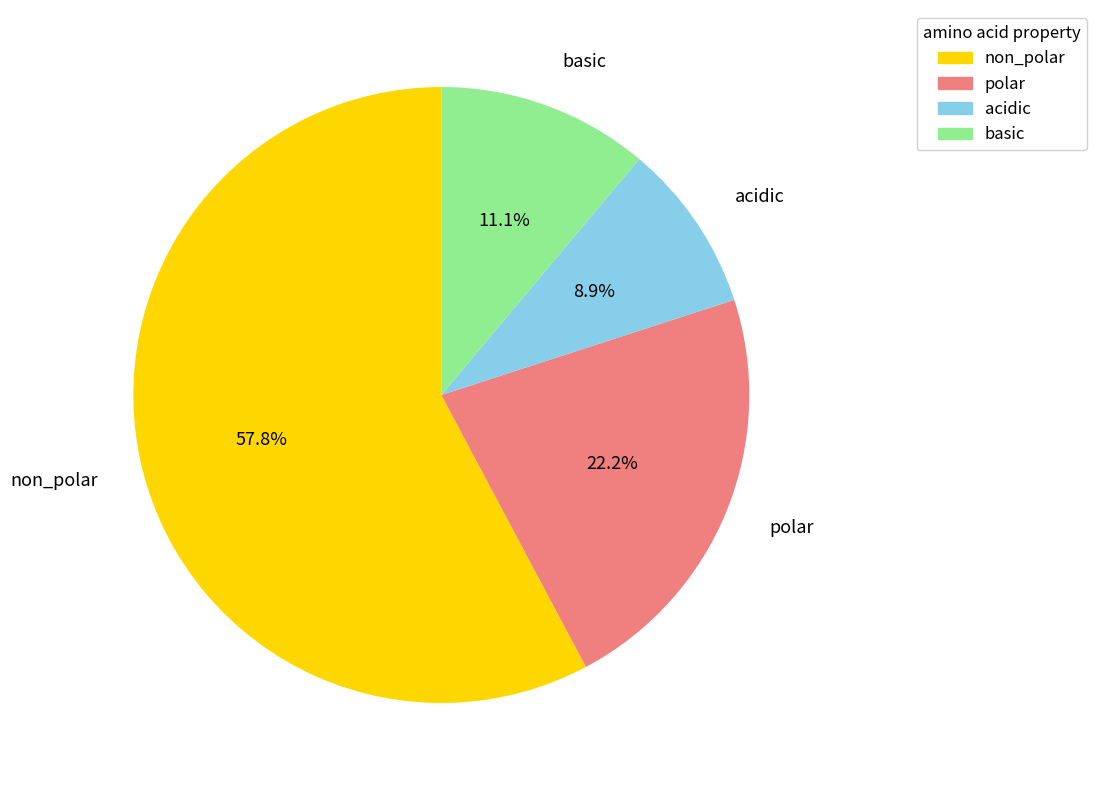

Between basic and acidic, which is larger?

basic